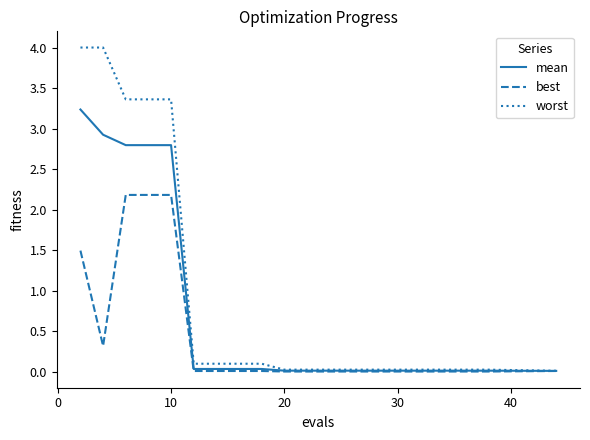

Which series has the largest range (max minus min)?

worst